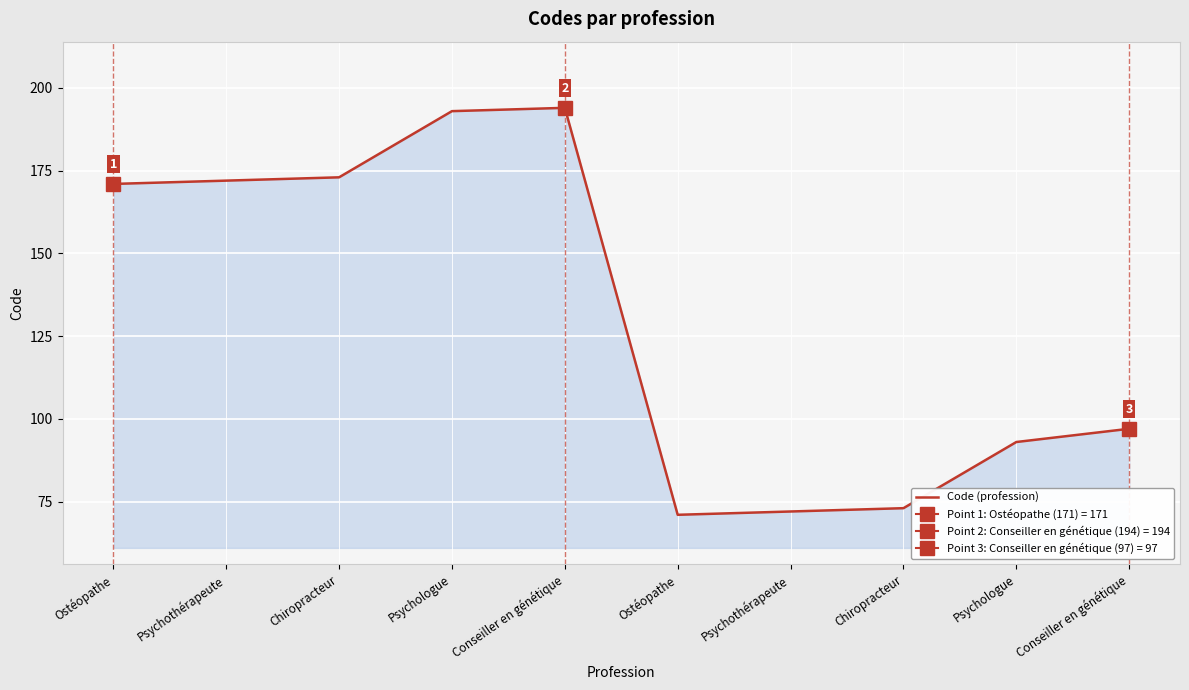

Is it true that the value at Psychothérapeute is 172?

True